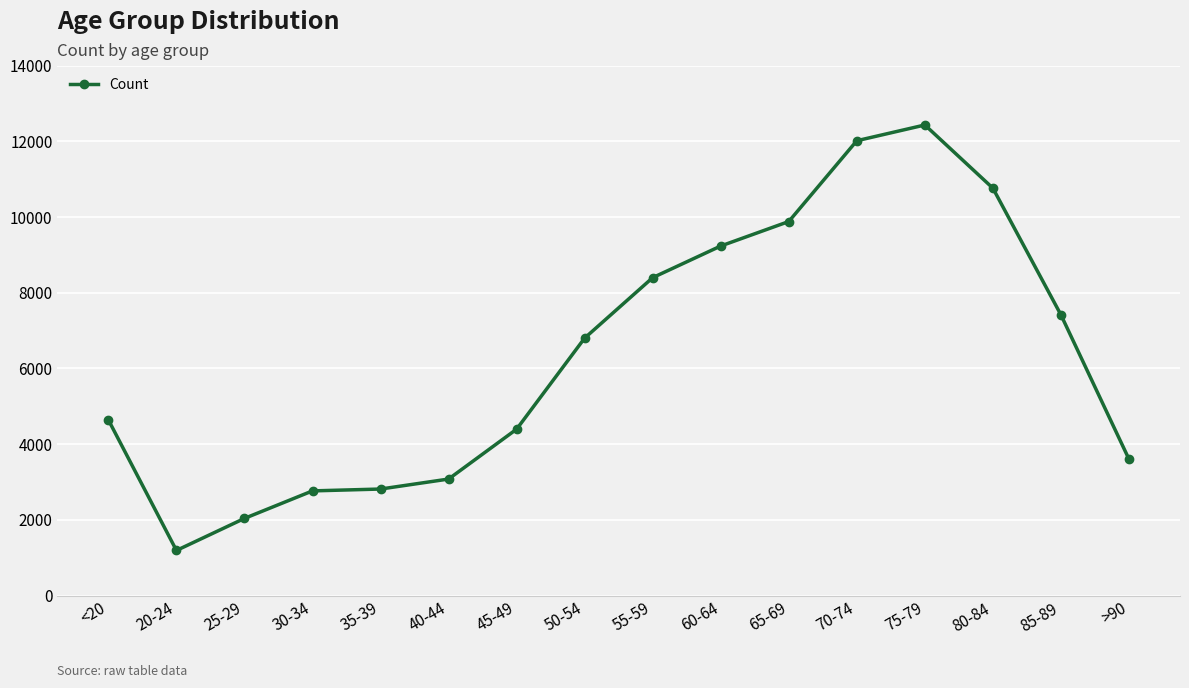

How many data points does each series have?

16